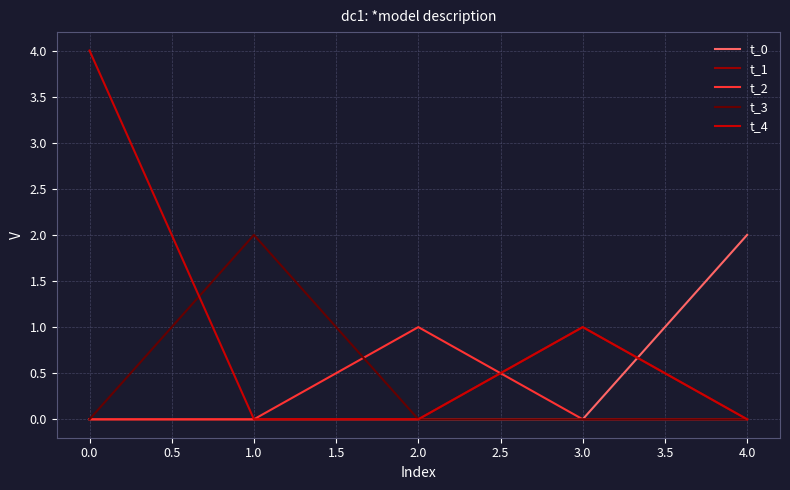

Is the value of t_0 at 3.0 greater than the value of t_4 at 3.0?

No